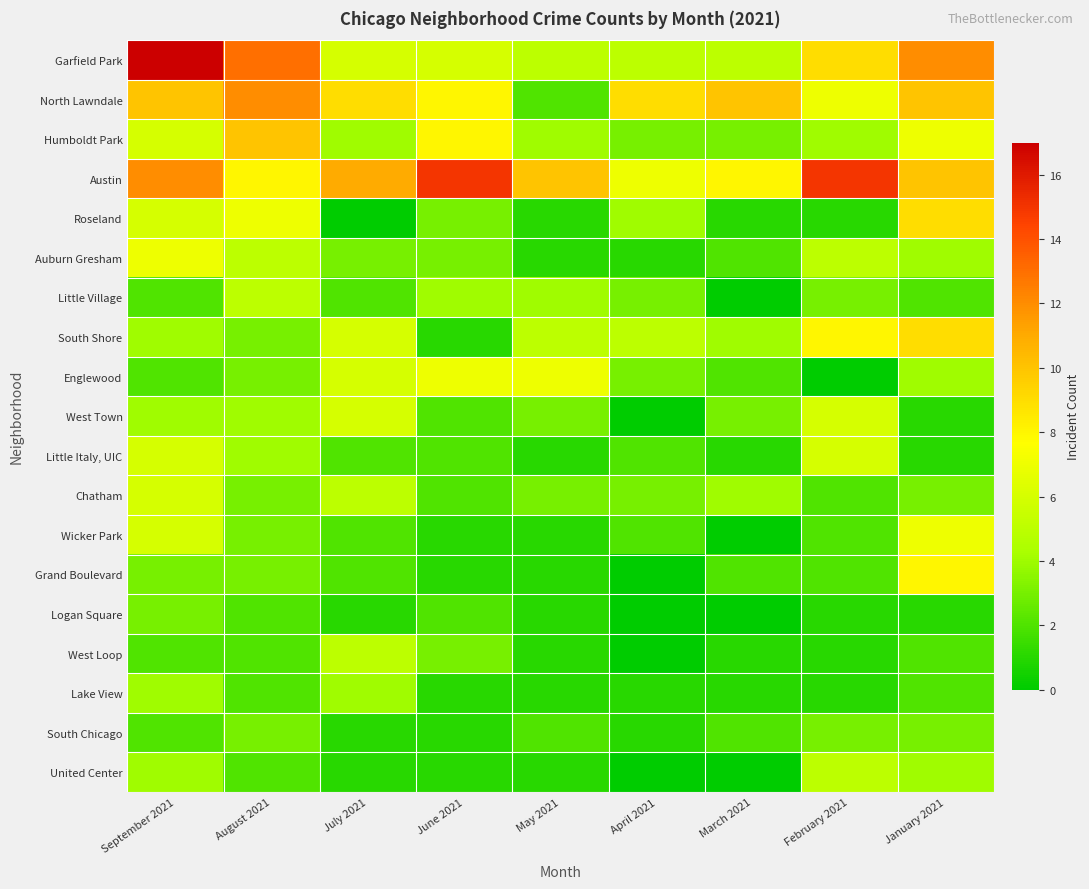

Which series has the widest spread of values?

row_0